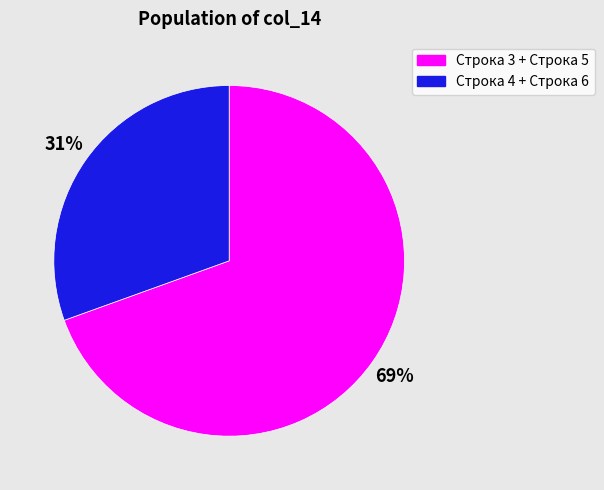

To the nearest percent, what portion does Строка 3 + Строка 5 represent?

69%